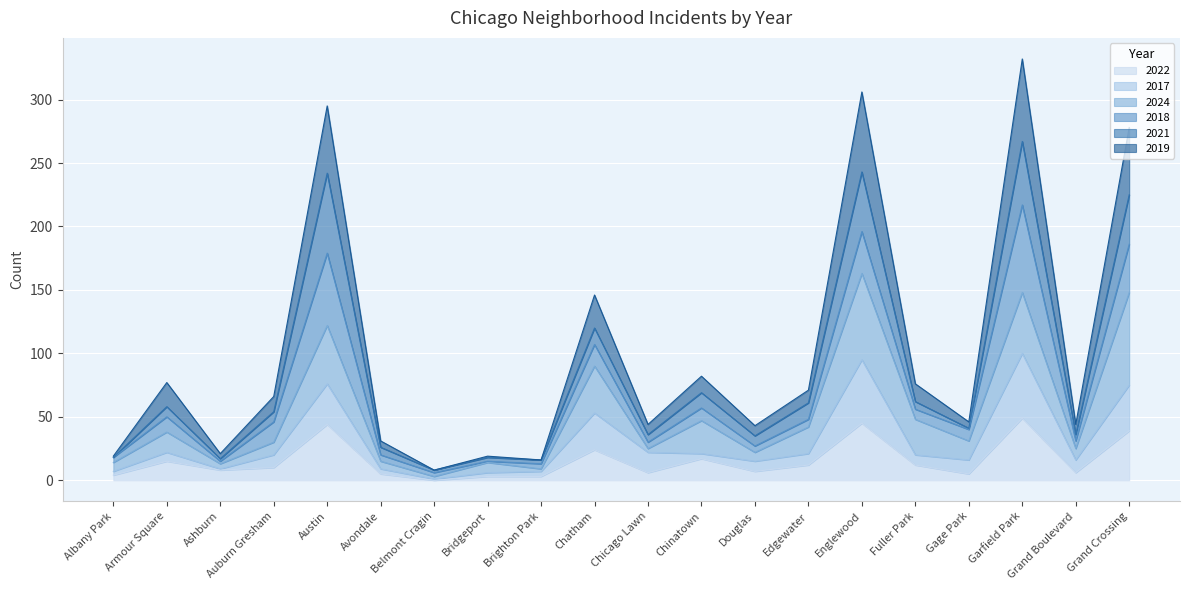

Which category has the lowest value across all series?

Belmont Cragin